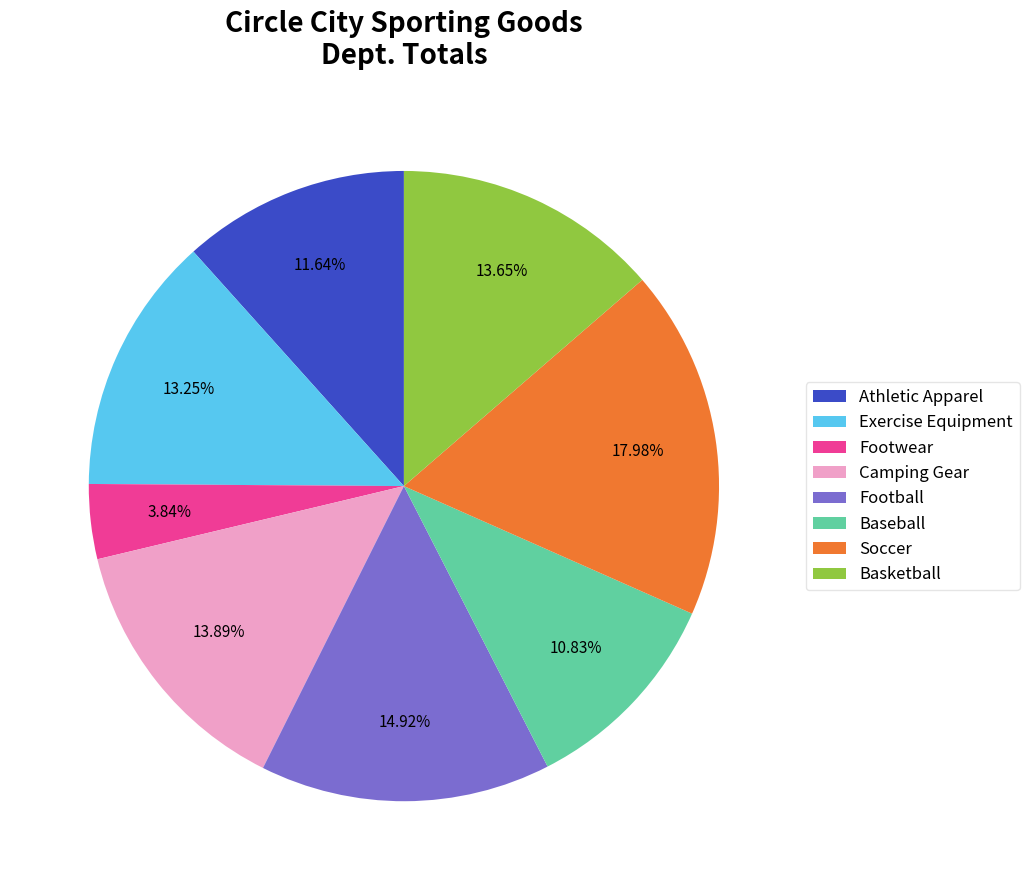

Is there any slice that represents more than half of the pie?

No